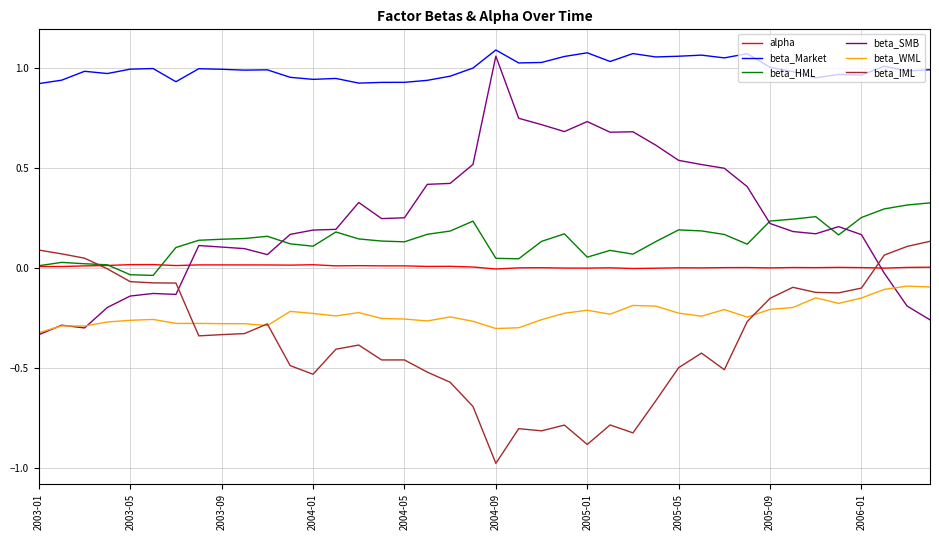

True or false: beta_Market and beta_HML cross at least once.

False